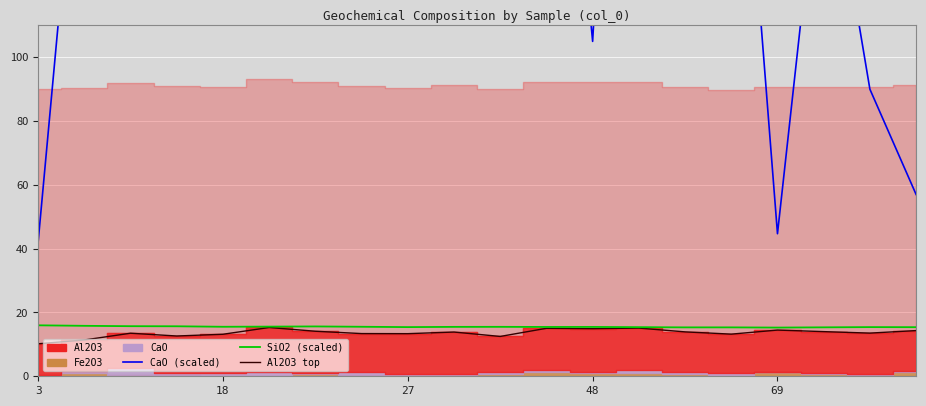

True or false: SiO2 (scaled) and Al2O3 top cross at least once.

False